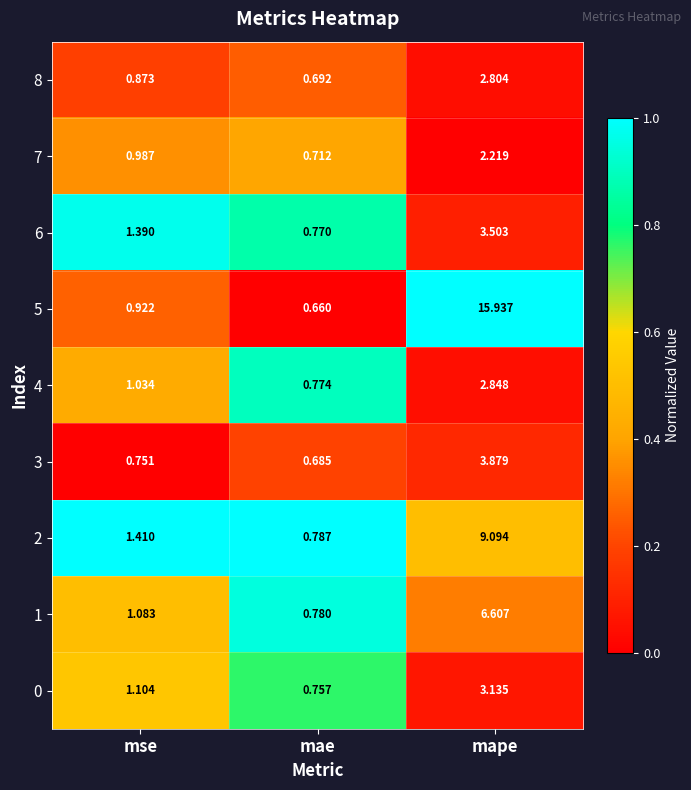

Which category has the highest value across all series?

mape